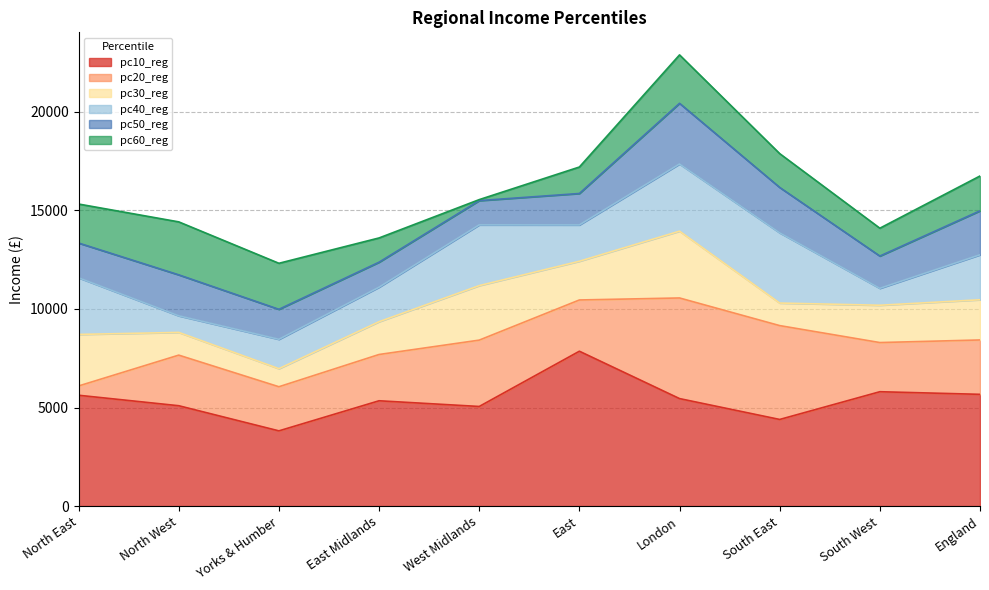

In pc40_reg, how many points are higher than both neighbors (excluding endpoints)?

2